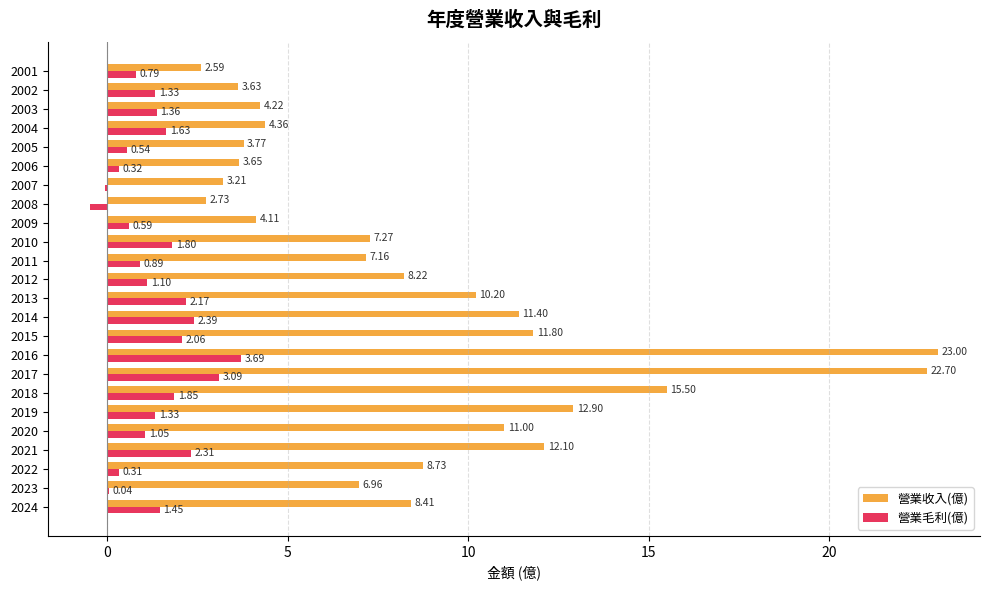

Is the value of 營業毛利(億) at 2018 greater than the value of 營業收入(億) at 2022?

No